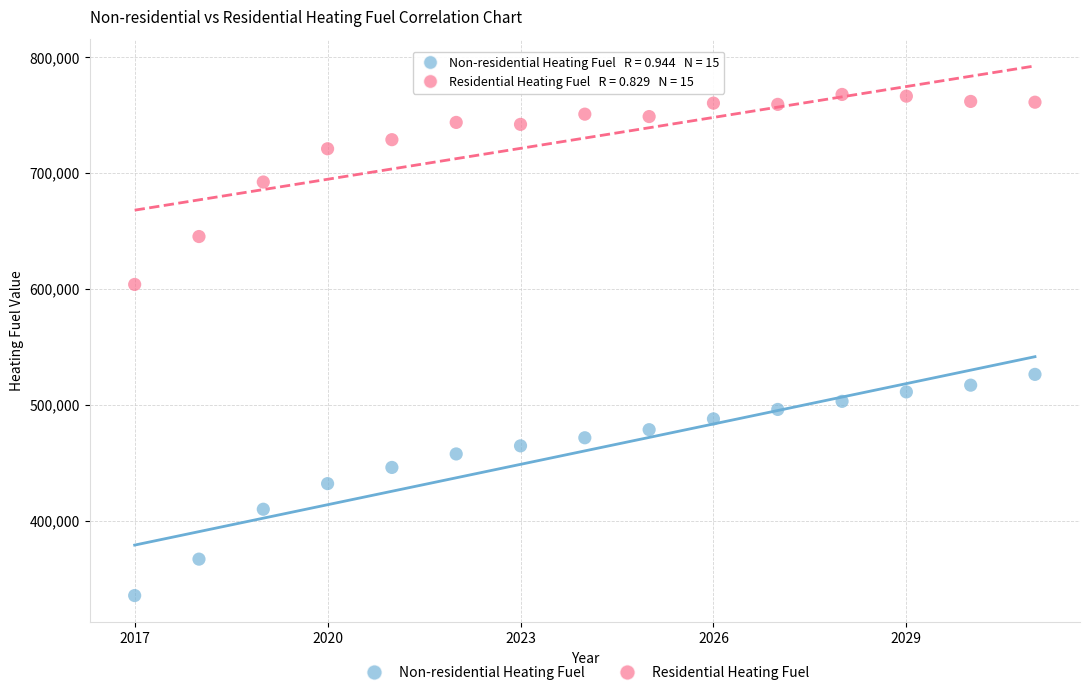

Which series has the largest Y range (max minus min)?

Non-residential Heating Fuel